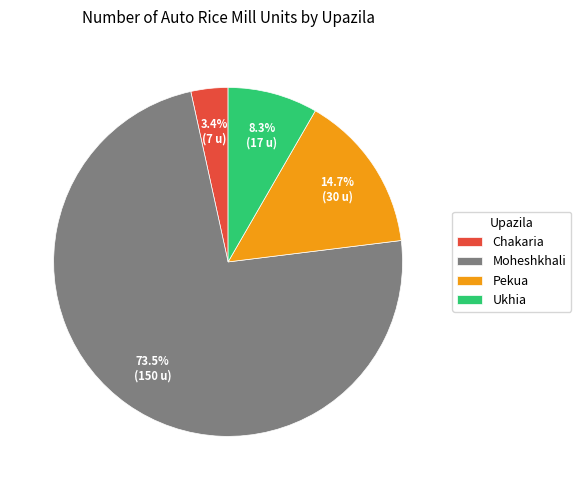

Does Moheshkhali represent more than half of the total?

Yes